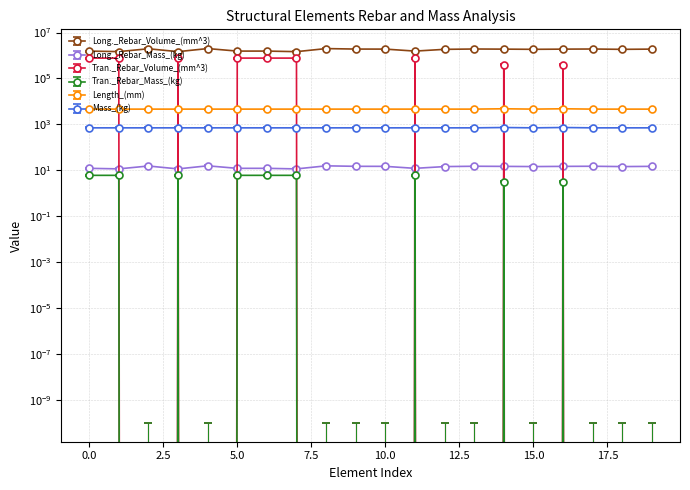

What is the total value across all series at 3?

2181830.9